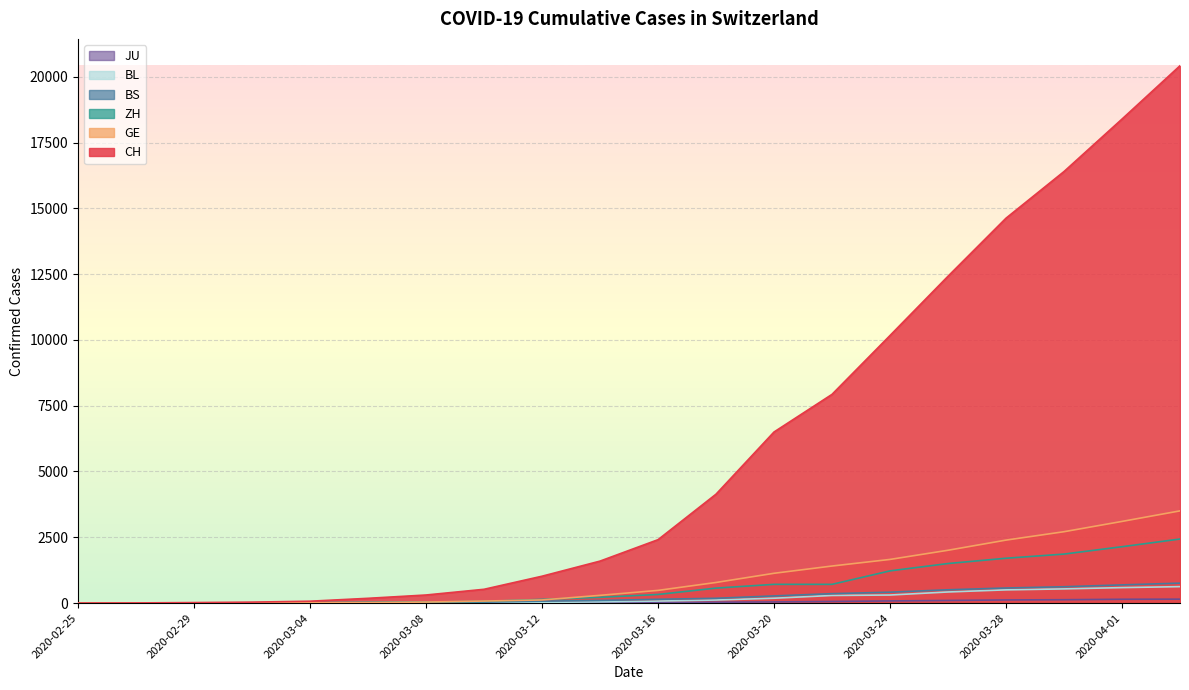

Which series changed the most between 2020-02-29 and 2020-03-28?

CH